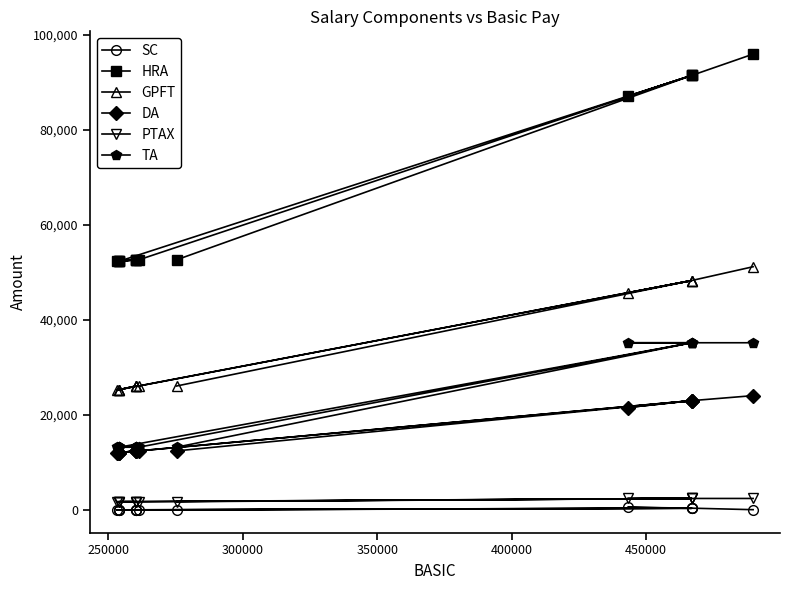

Reading left to right, transcribe all the data shown in this chart.

SC: 7	359	548	315	0	0	0	0	0	0	0	0	354	36
HRA: 52668	91500	87133	91500	52668	52668	52668	52392	52668	52392	52392	52392	91500	96000
GPFT: 26086	48302	45708	48302	26086	26086	26086	25328	26086	25328	25328	25328	48302	51213
DA: 12420	23000	21556	23000	12420	12420	12420	12060	12420	12060	12060	12060	23000	24060
PTAX: 1720	2400	2400	2400	1720	1720	1720	1720	1720	1720	1720	1720	2400	2400
TA: 13200	35200	35200	35200	13200	13200	13200	13200	13200	13200	13200	13200	35200	35200